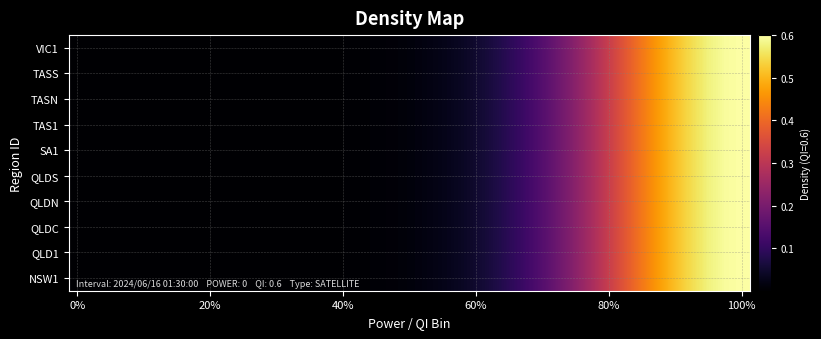

Rank the series by their maximum value, from highest to lowest.

NSW1, QLD1, QLDC, QLDN, QLDS, SA1, TAS1, TASN, TASS, VIC1